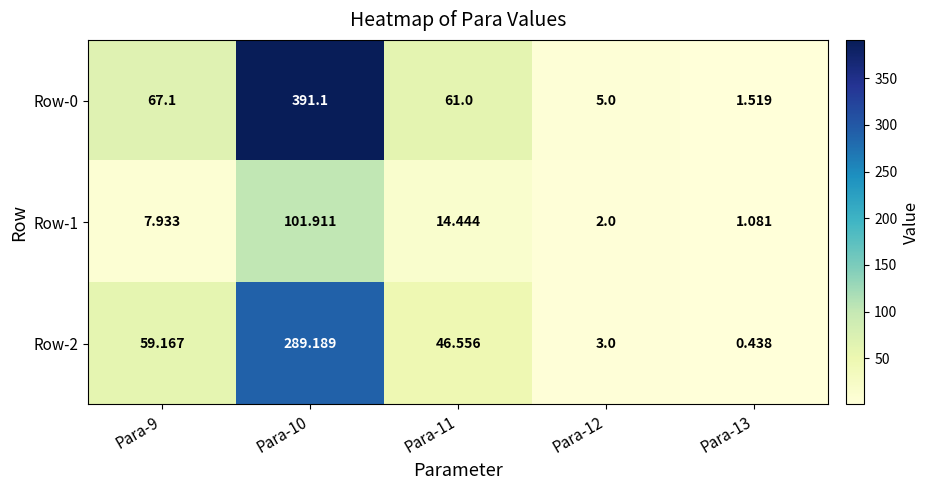

Is the value of Row-1 at Para-9 greater than the value of Row-2 at Para-12?

Yes